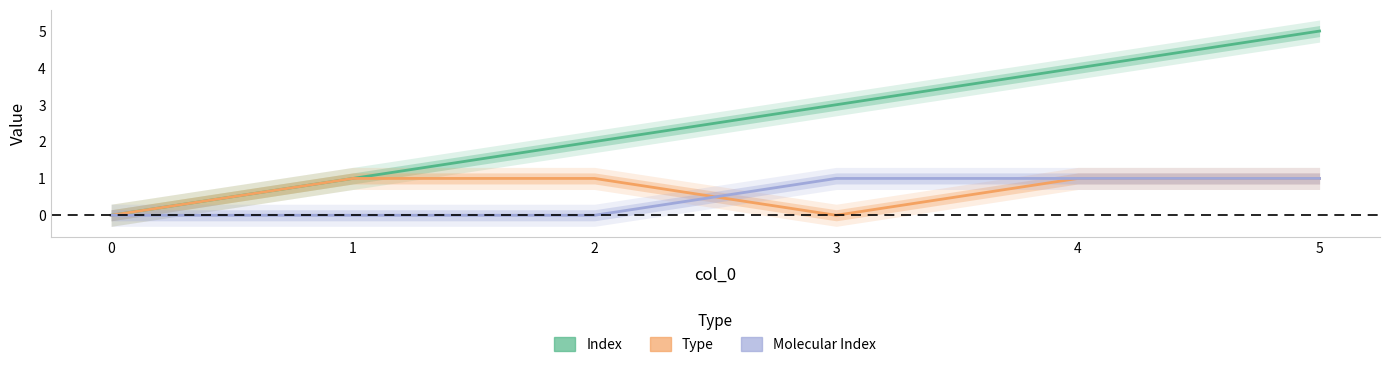

What are all the series names shown in the legend?

Index, Type, Molecular Index